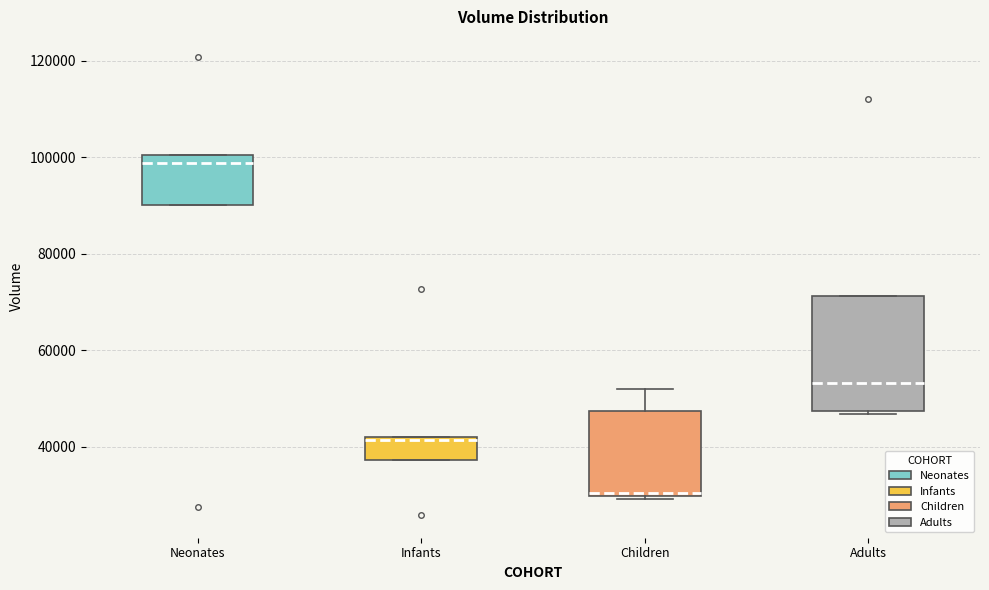

Where is the upper edge of the box for Children on the y-axis? The values are not printed on the chart, so give them approximately, as read against the axis.

48000